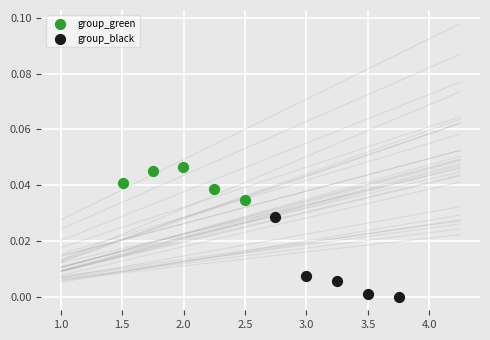

Which series has the widest spread of Y values?

group_black